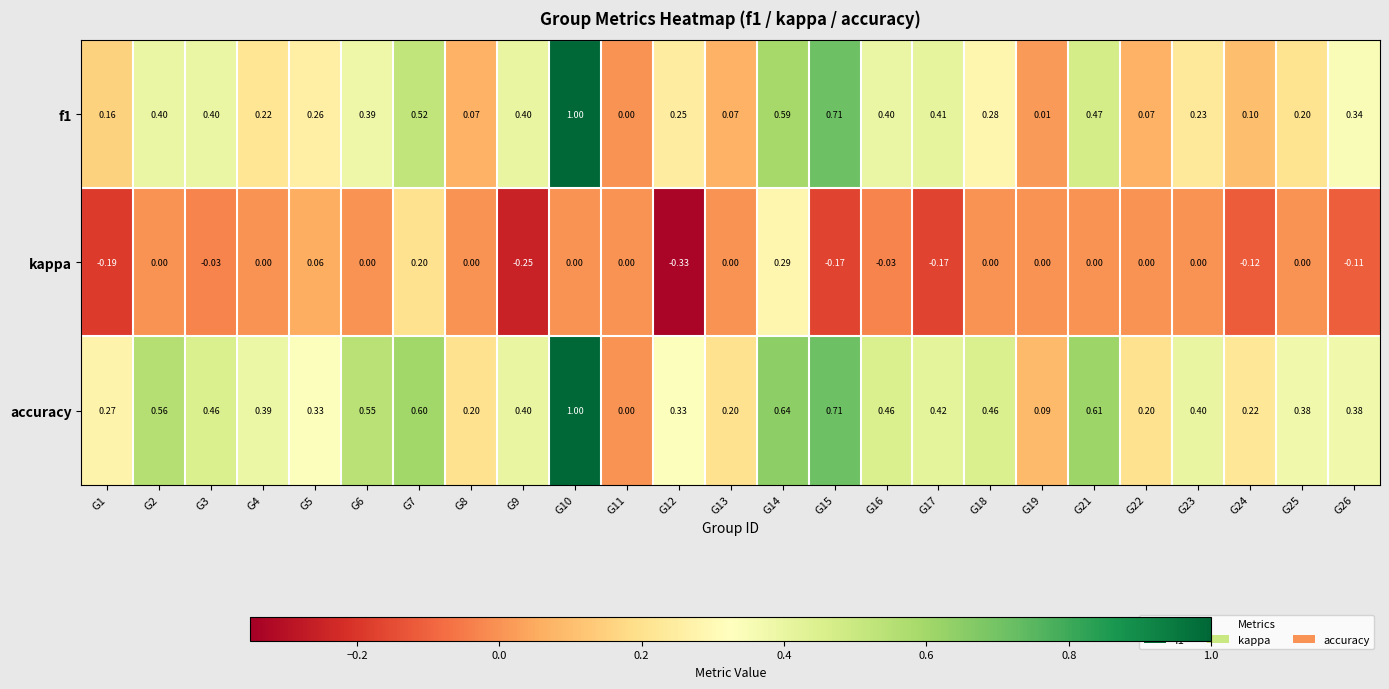

Between G11 and G26, which series saw the biggest shift?

accuracy